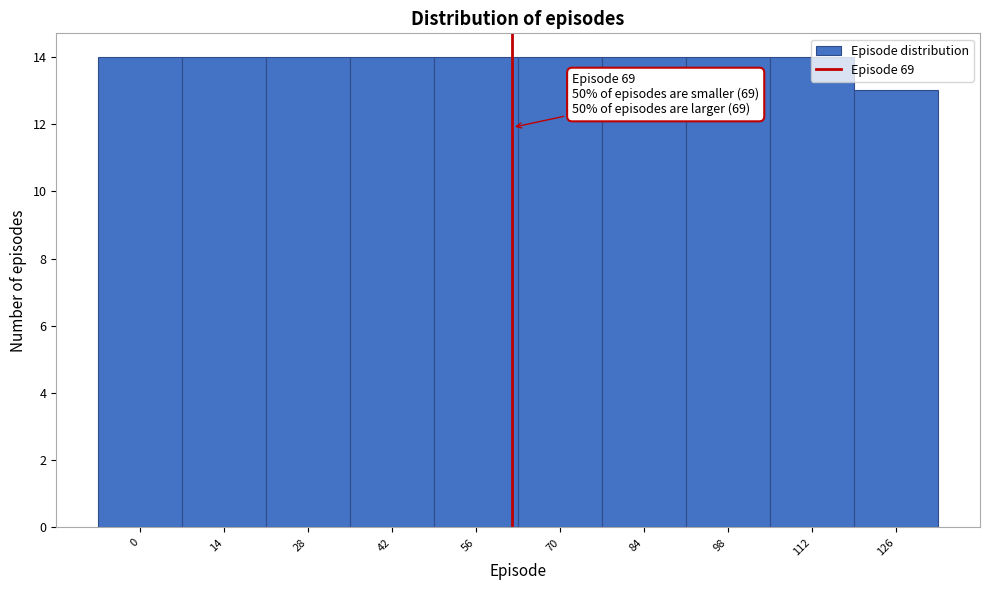

The value at 98 is 9. True or false?

False